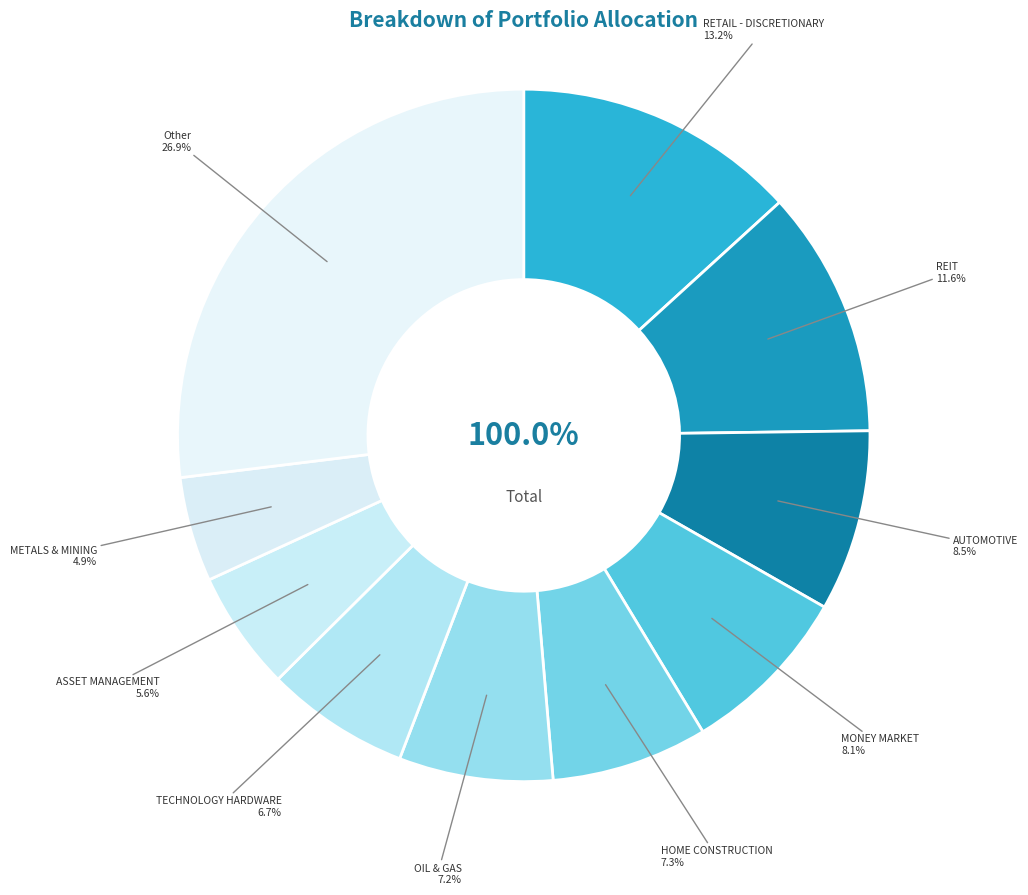

How many segments does this pie chart have?

10